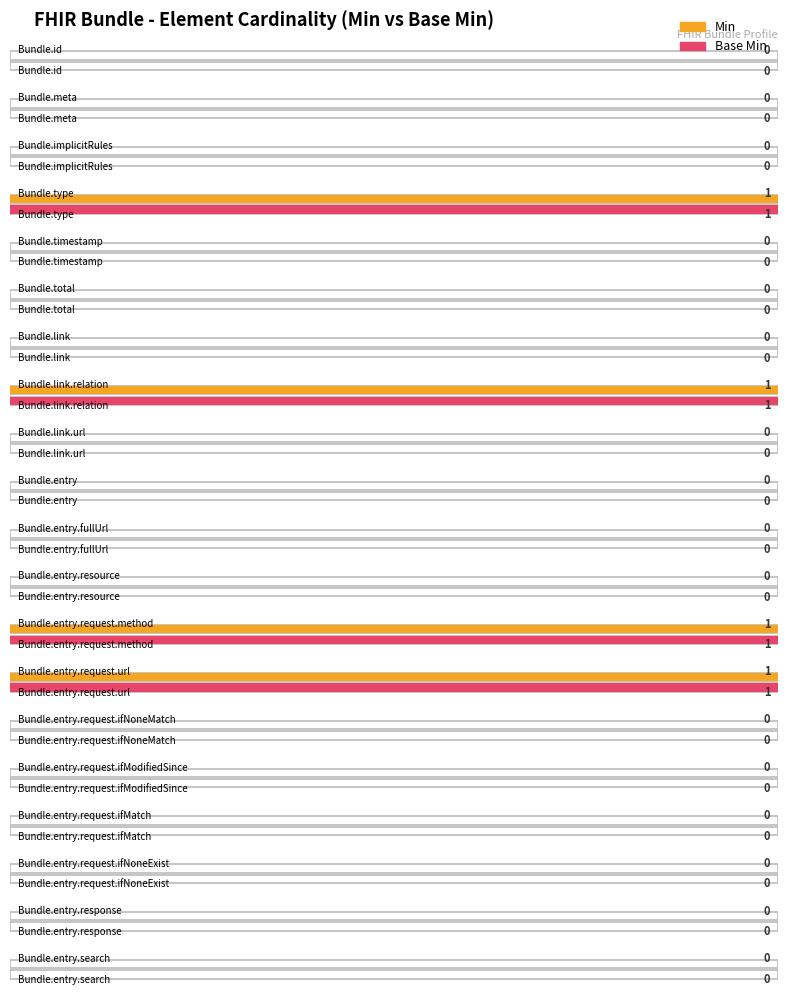

Rank the categories by Base Min value from highest to lowest.

Bundle.type, Bundle.link.relation, Bundle.entry.request.method, Bundle.entry.request.url, Bundle.id, Bundle.meta, Bundle.implicitRules, Bundle.timestamp, Bundle.total, Bundle.link, Bundle.link.url, Bundle.entry, Bundle.entry.fullUrl, Bundle.entry.resource, Bundle.entry.request.ifNoneMatch, Bundle.entry.request.ifModifiedSince, Bundle.entry.request.ifMatch, Bundle.entry.request.ifNoneExist, Bundle.entry.response, Bundle.entry.search